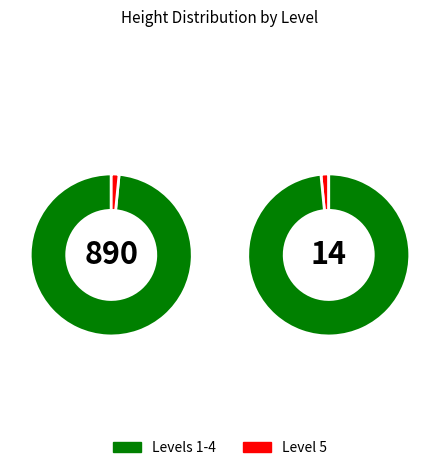

Does 1 represent more than half of the total?

No